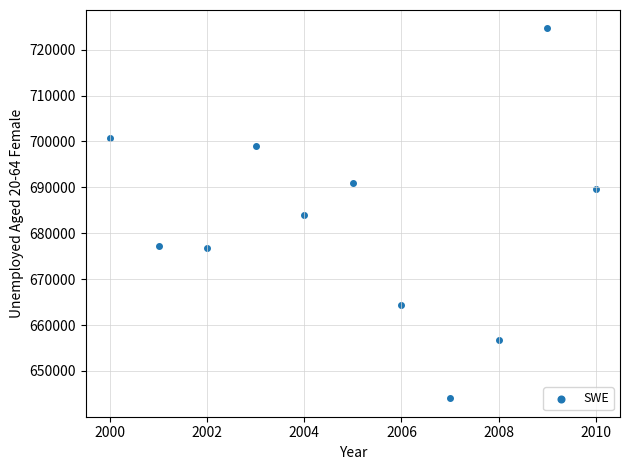

What is the average X value?

2005